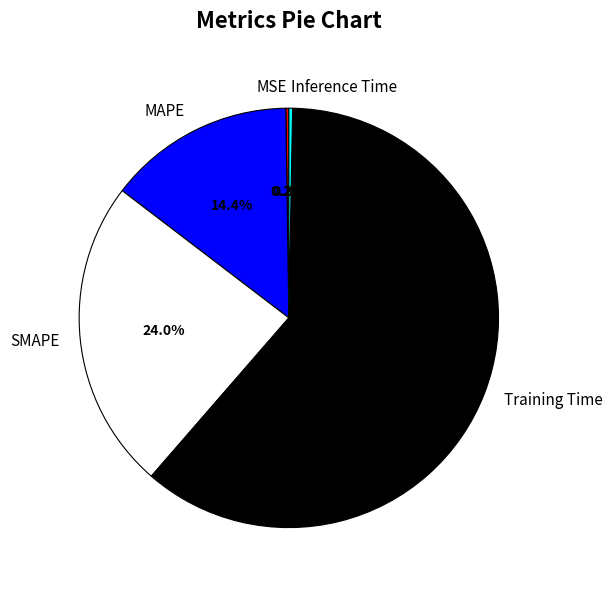

Does Training Time represent more than half of the total?

Yes